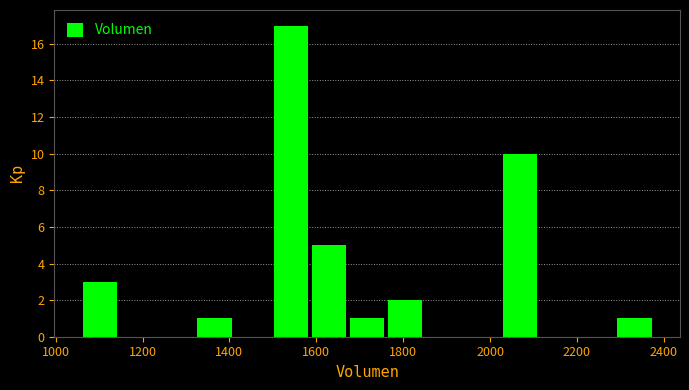

Reading left to right, transcribe this chart: for each bar, give the range it covers on the x-axis and its height. Neither the bar edges nor the heights are printed on the chart, so give them approximately, as read against the axes.

1060 to 1160: 3
1160 to 1240: 0
1240 to 1320: 0
1320 to 1420: 1
1420 to 1500: 0
1500 to 1580: 17
1580 to 1680: 5
1680 to 1760: 1
1760 to 1860: 2
1860 to 1940: 0
1940 to 2020: 0
2020 to 2120: 10
2120 to 2200: 0
2200 to 2300: 0
2300 to 2380: 1